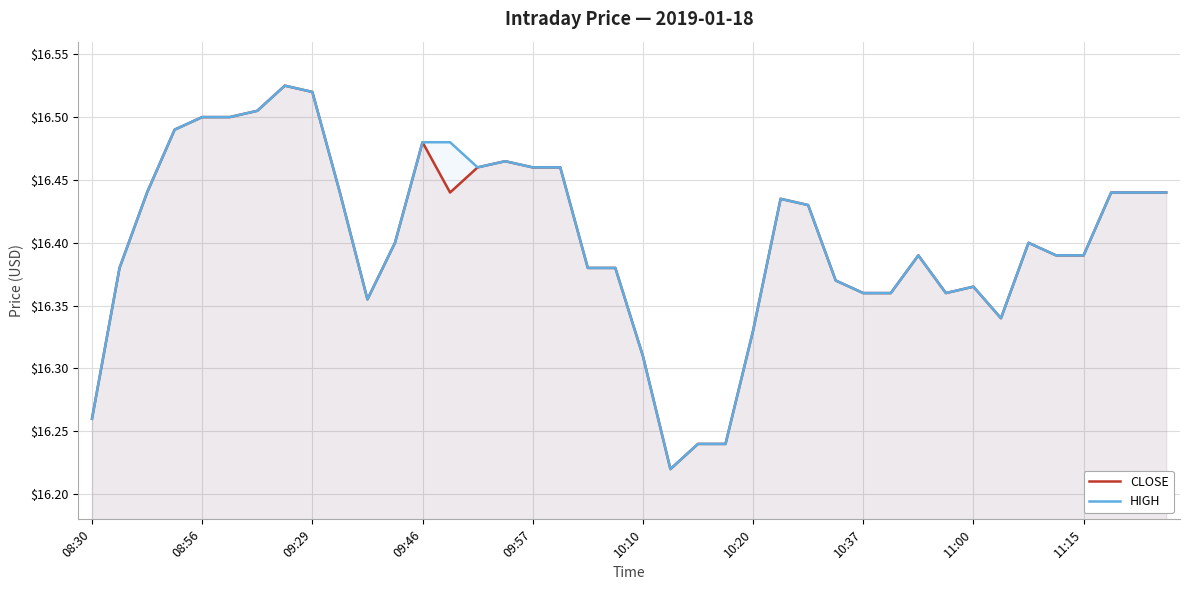

What is the total value across all series at 08:56?

33.0